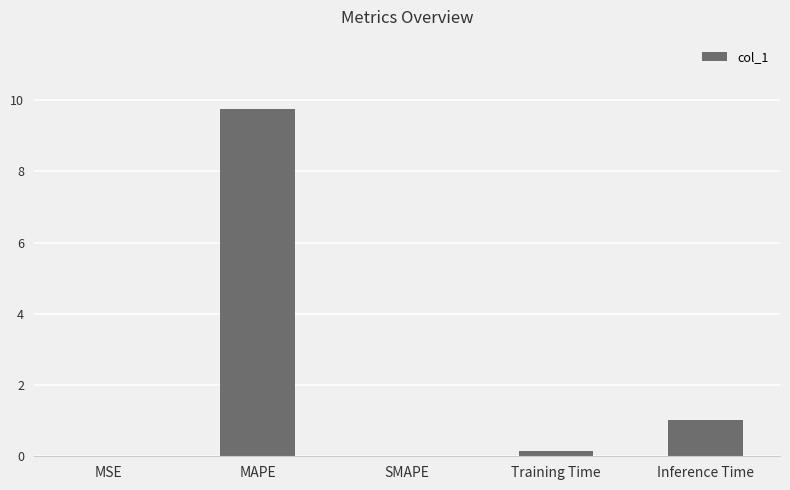

Where is the data nearest to the value 4?

Inference Time